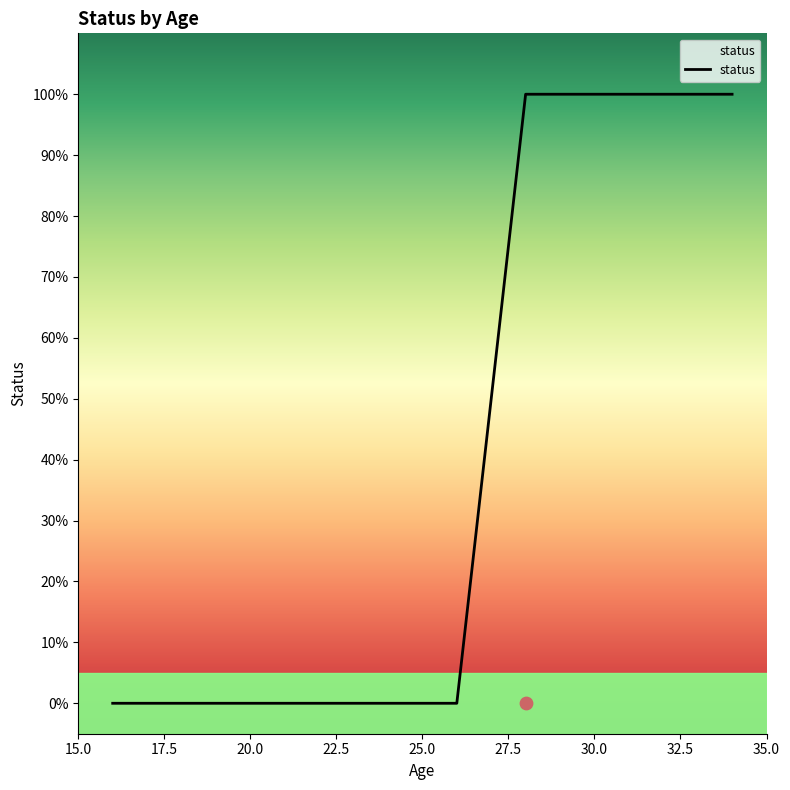

Which has a higher value, 29 or 17?

29